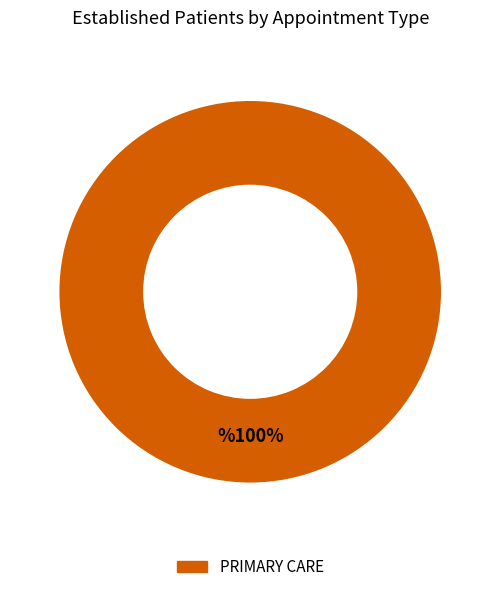

To the nearest percent, what portion does PRIMARY CARE represent?

100%